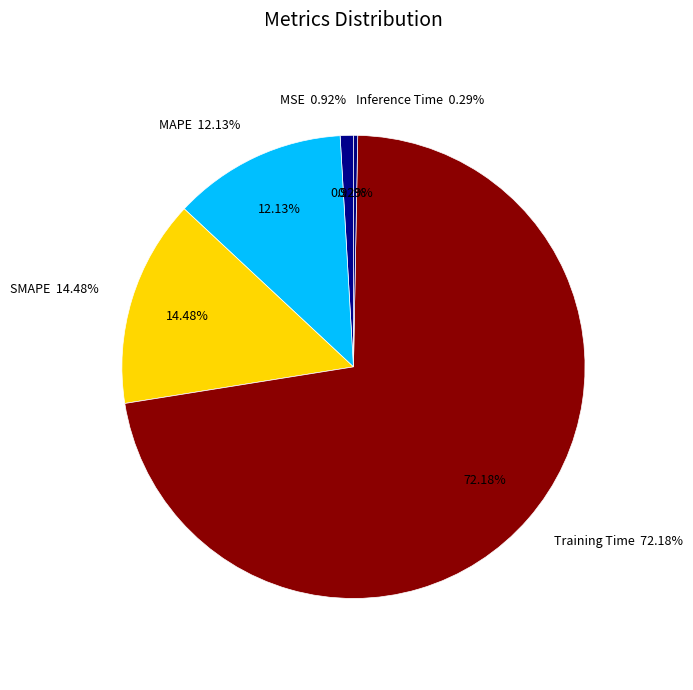

Count the number of slices in the pie.

5